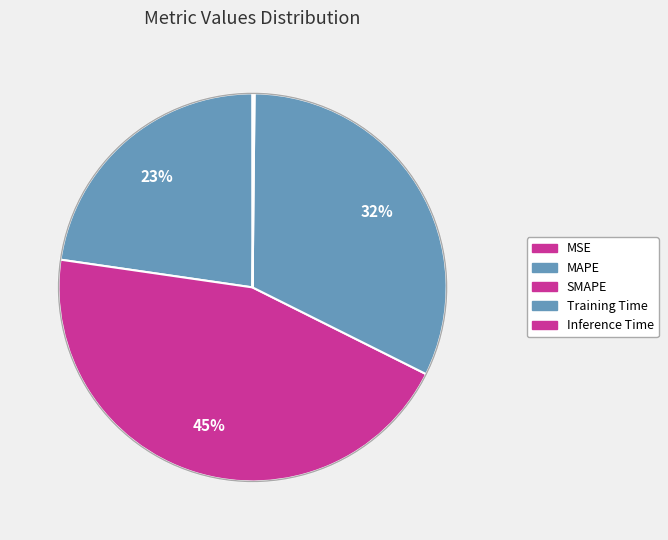

Combined, what portion of the pie is Inference Time and MAPE?

22.9%